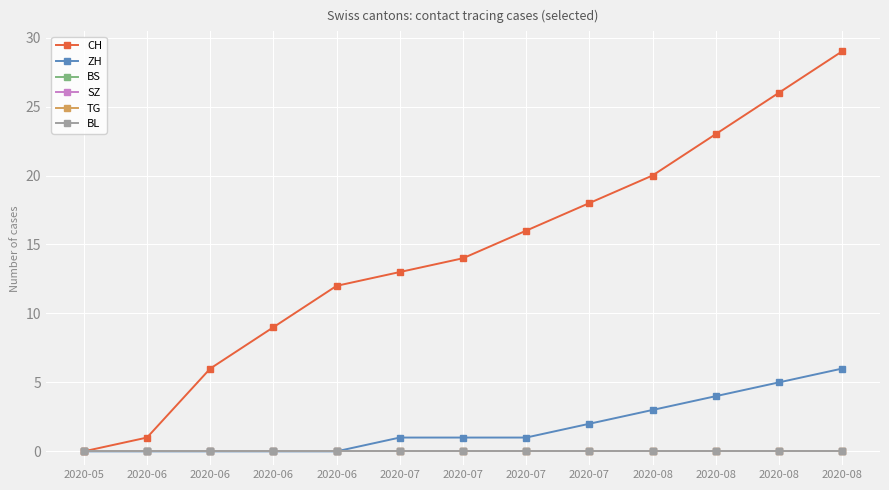

Does the chart have visible grid lines?

Yes